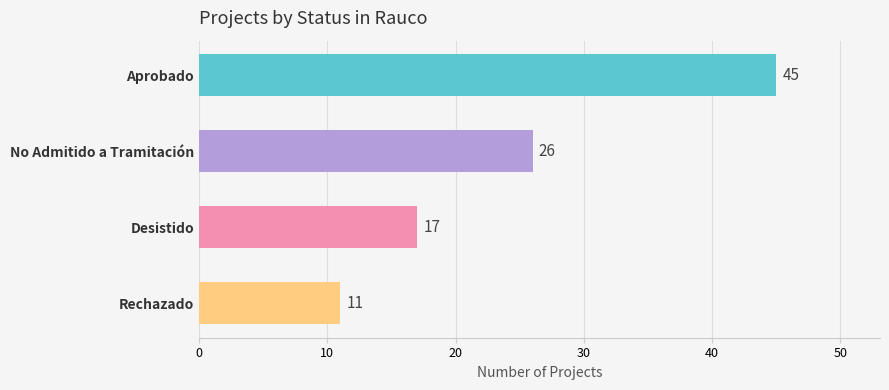

How many bars are there in total?

4